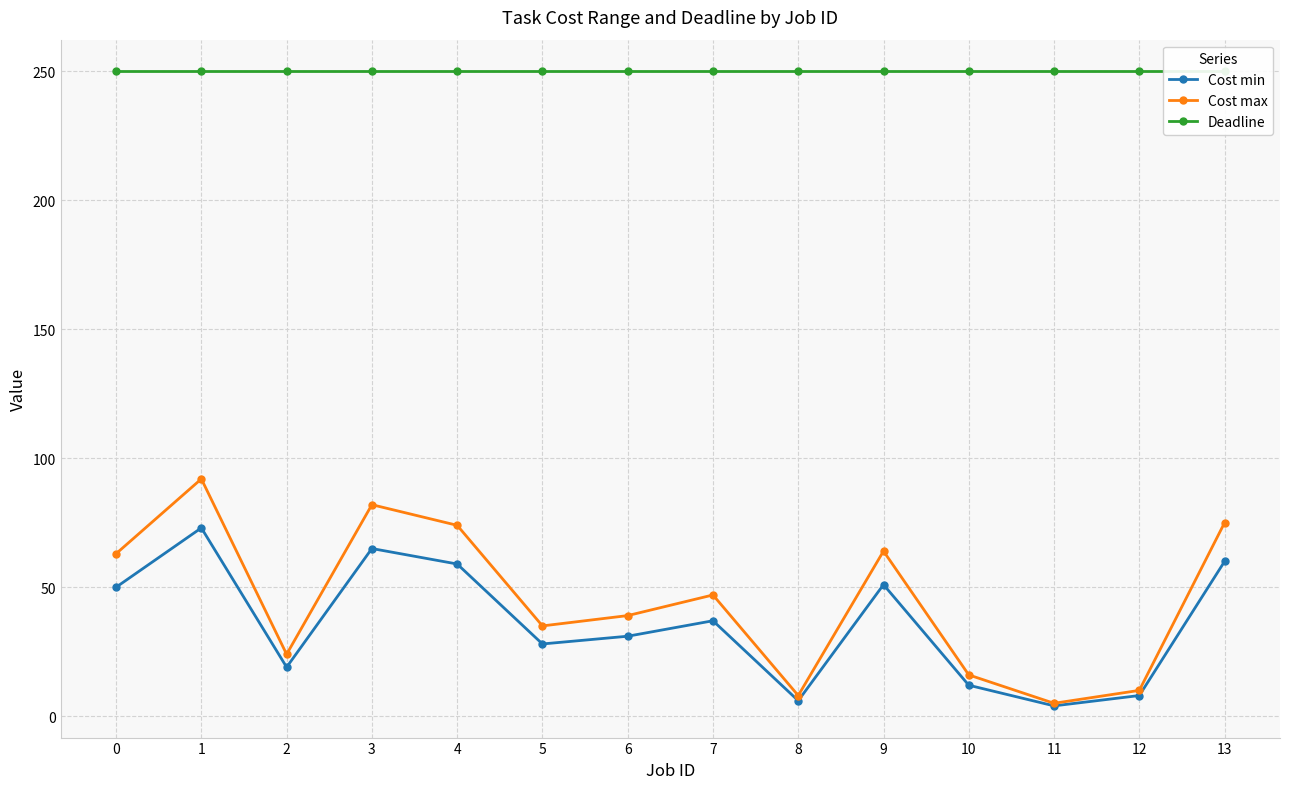

Where is Cost max nearest to the value 48?

7